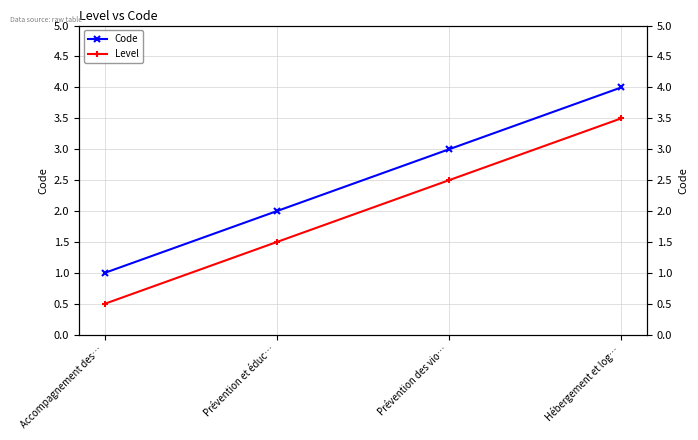

Rank the series at Accompagnement des… from lowest to highest value.

Level, Code